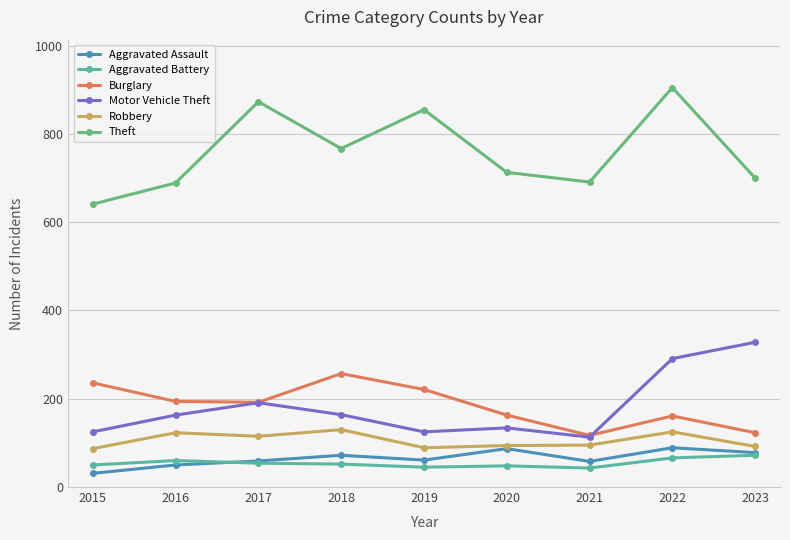

True or false: Aggravated Assault has more than 0 interior local peaks.

True